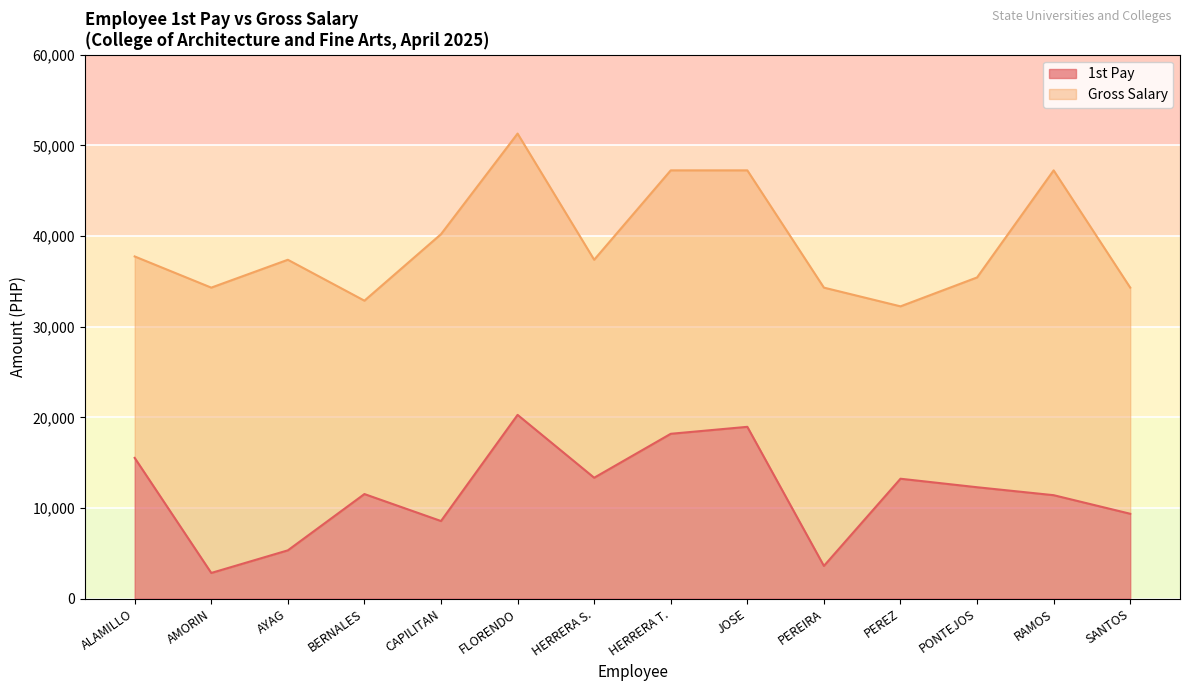

How many categories are shown in the chart?

14